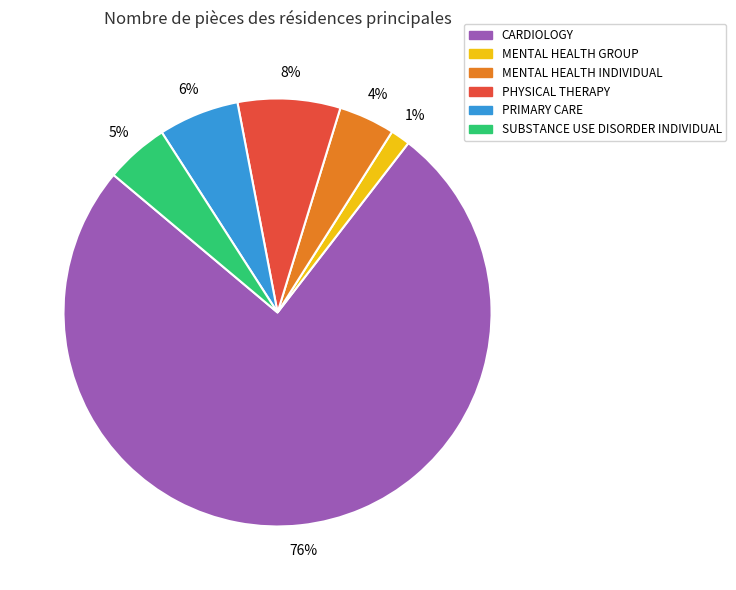

Does PHYSICAL THERAPY represent more than half of the total?

No